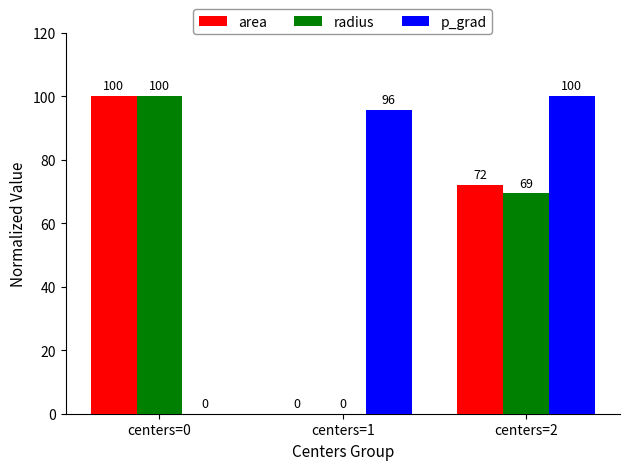

How many groups of bars are there?

3